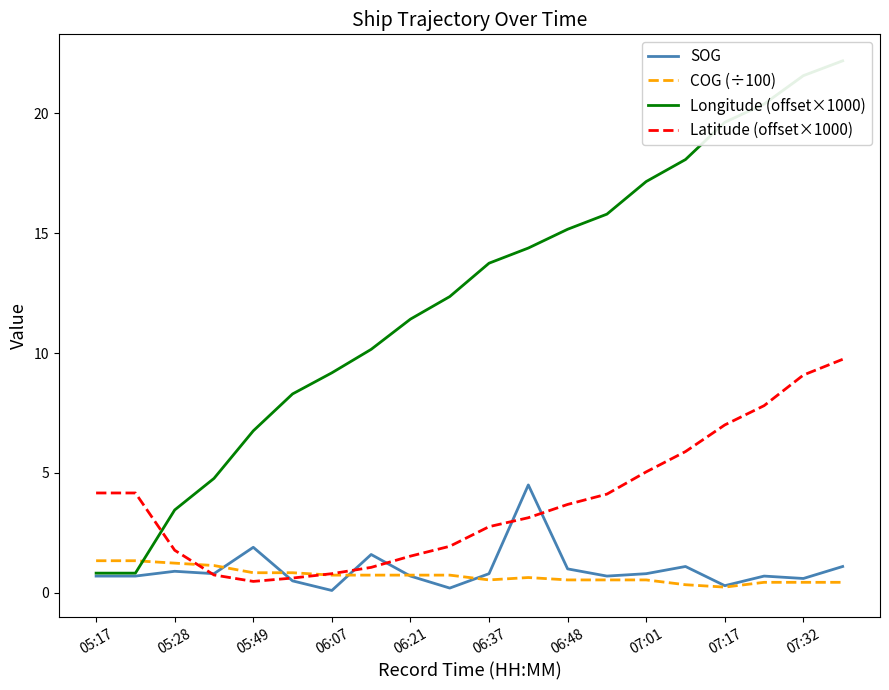

What is the difference between the maximum and minimum values in the SOG series?

4.4